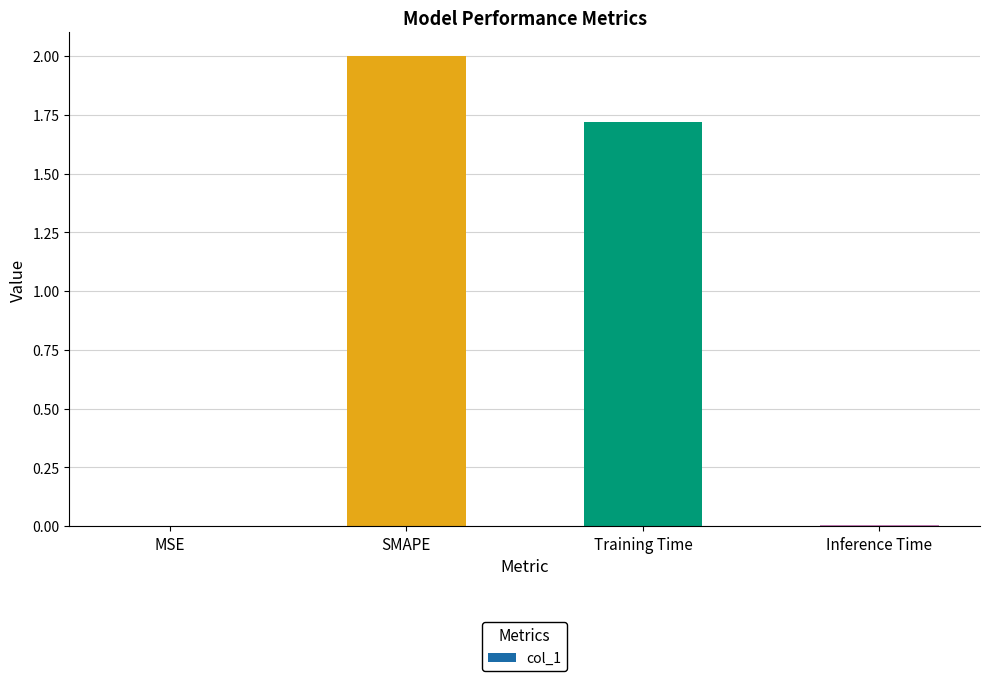

The chart shows a value of 0.4 at SMAPE. True or false?

False